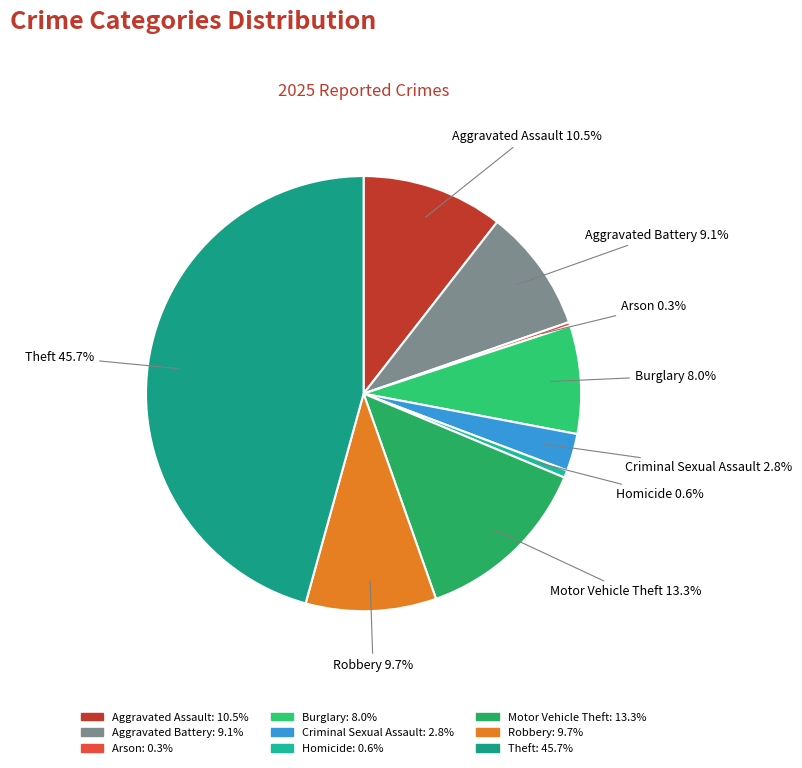

Combined, do Theft and Criminal Sexual Assault account for over 50%?

No